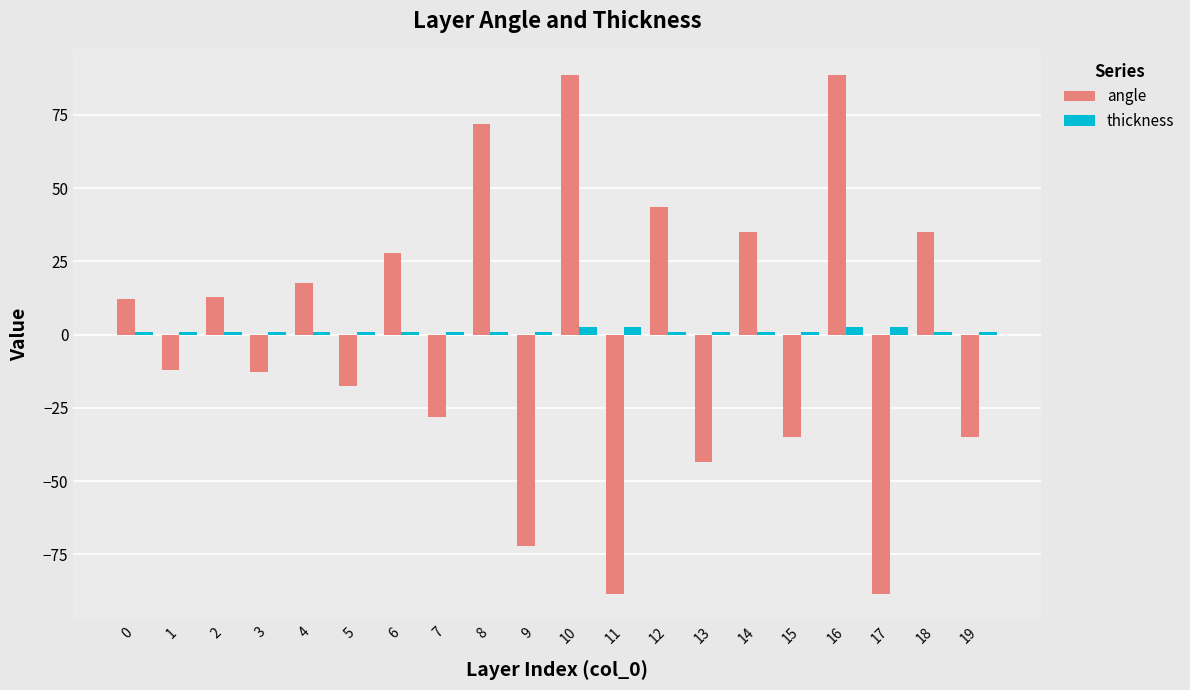

What is the greatest value displayed?

88.7